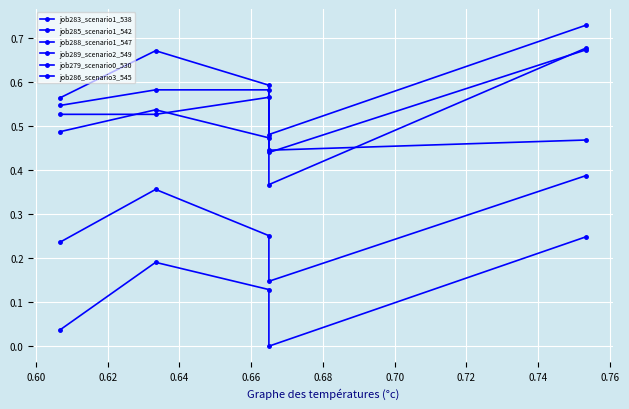

Where is the first local minimum for job279_scenario0_530?

0.64